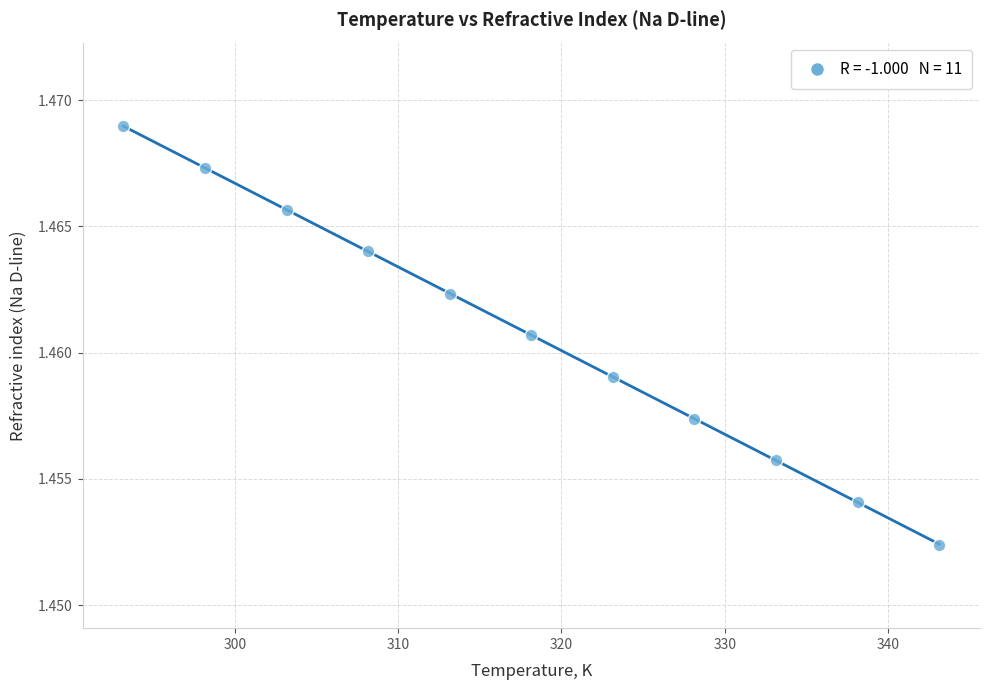

What is the average X value?

318.1